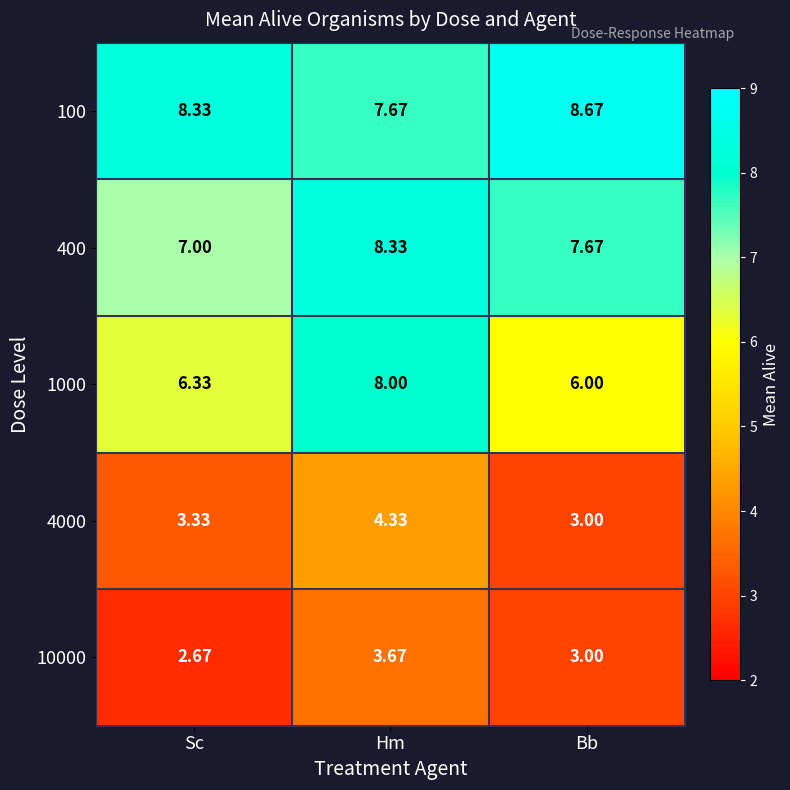

Rank the categories by 10000 value from lowest to highest.

Sc, Bb, Hm